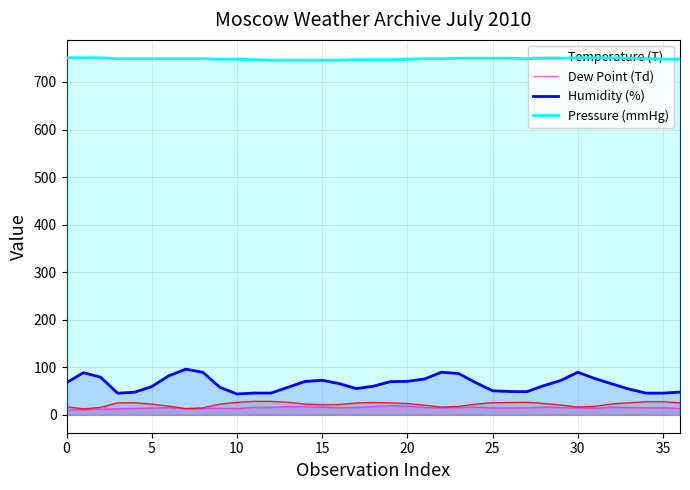

At how many categories does at least one series exceed 282?

37